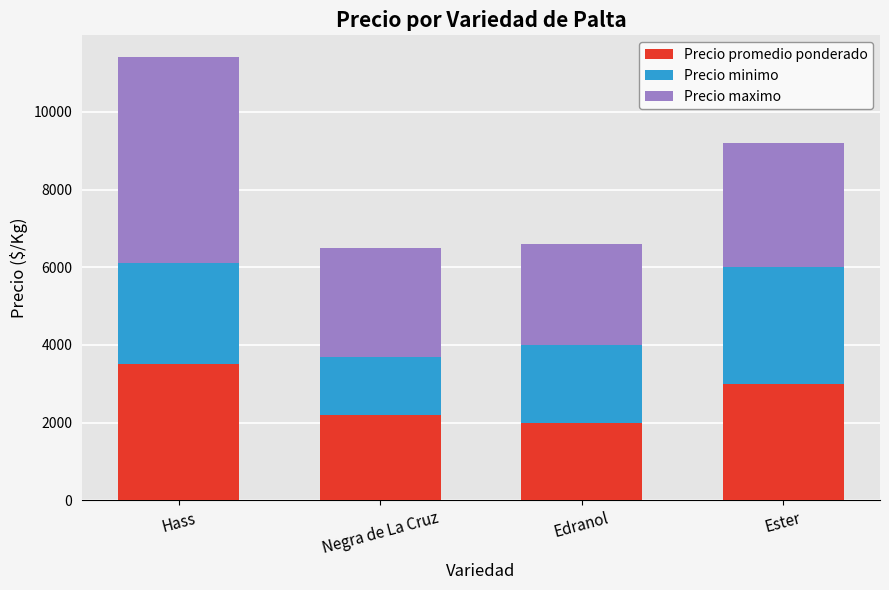

What are all the series names shown in the legend?

Precio promedio ponderado, Precio minimo, Precio maximo